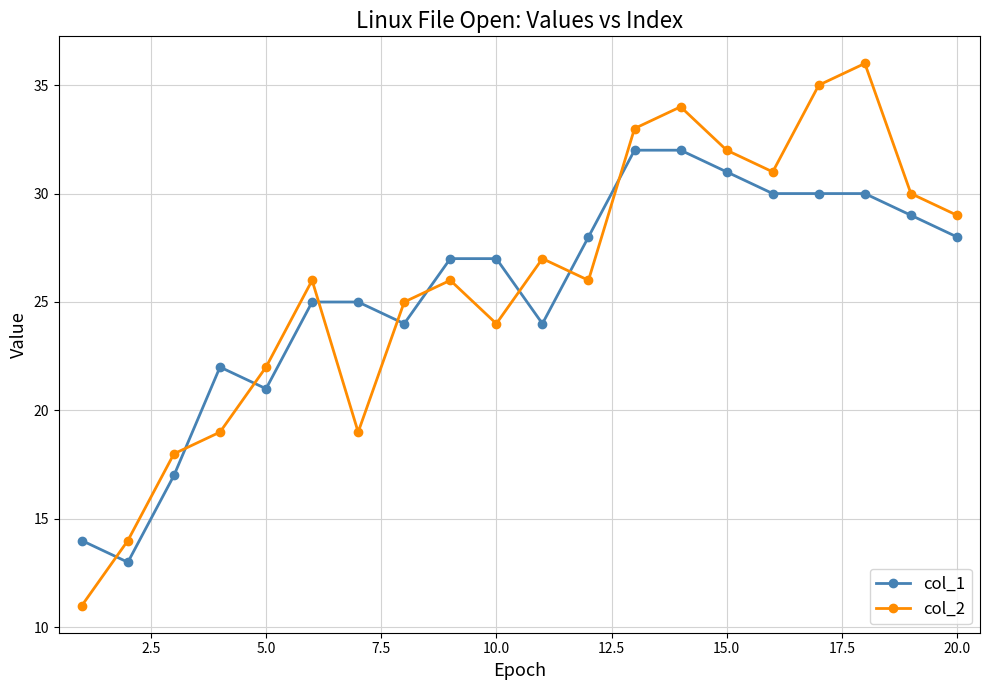

Reading right to left, extract all data points from this chart.

col_1: 28	29	30	30	30	31	32	32	28	24	27	27	24	25	25	21	22	17	13	14
col_2: 29	30	36	35	31	32	34	33	26	27	24	26	25	19	26	22	19	18	14	11